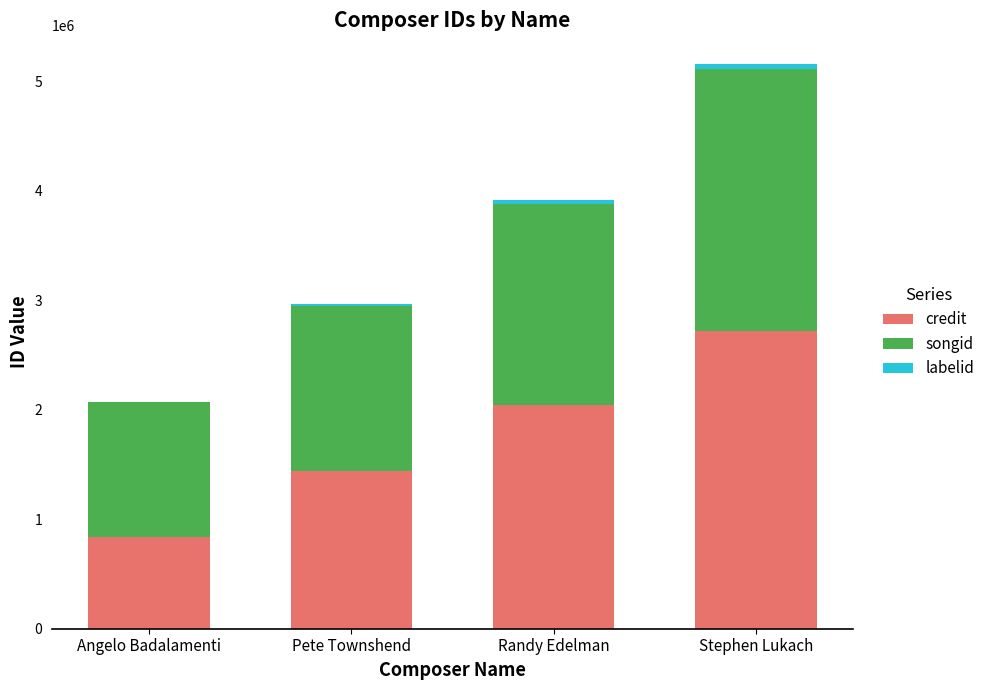

The credit series shows 3570111 at Stephen Lukach. True or false?

False